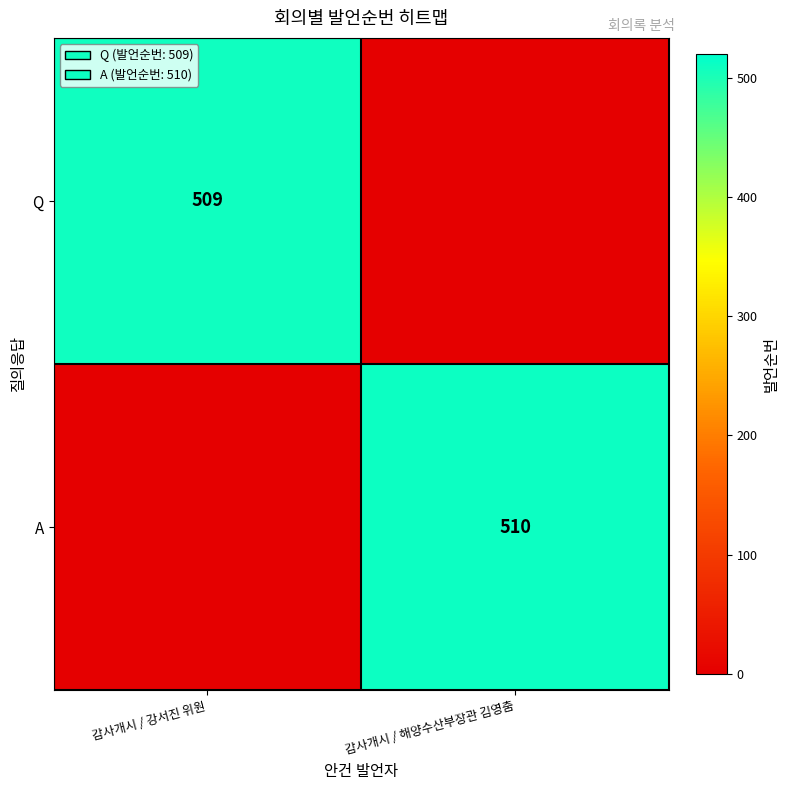

The A series shows 199 at 감사개시 / 해양수산부장관 김영춤. True or false?

False